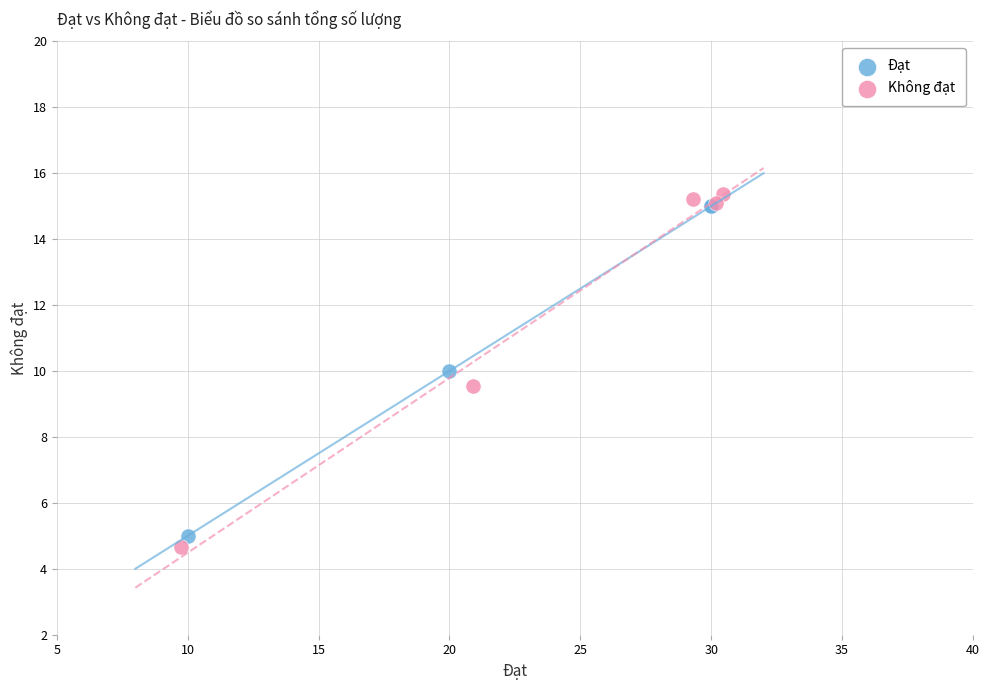

Which series has the widest spread of Y values?

Không đạt